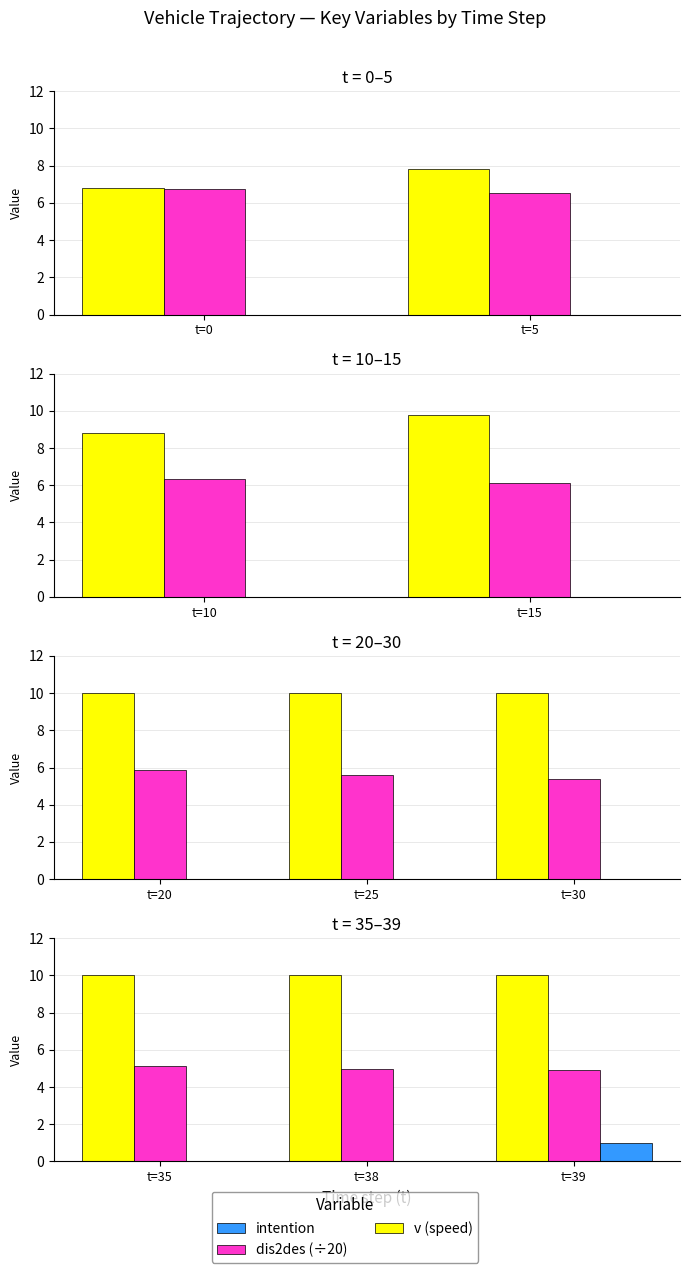

How many positive values does the intention series have?

1